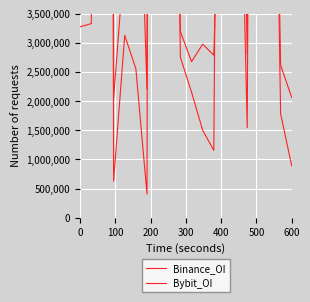

What is the value of the Bybit_OI point at the 11th from the left?

2152719